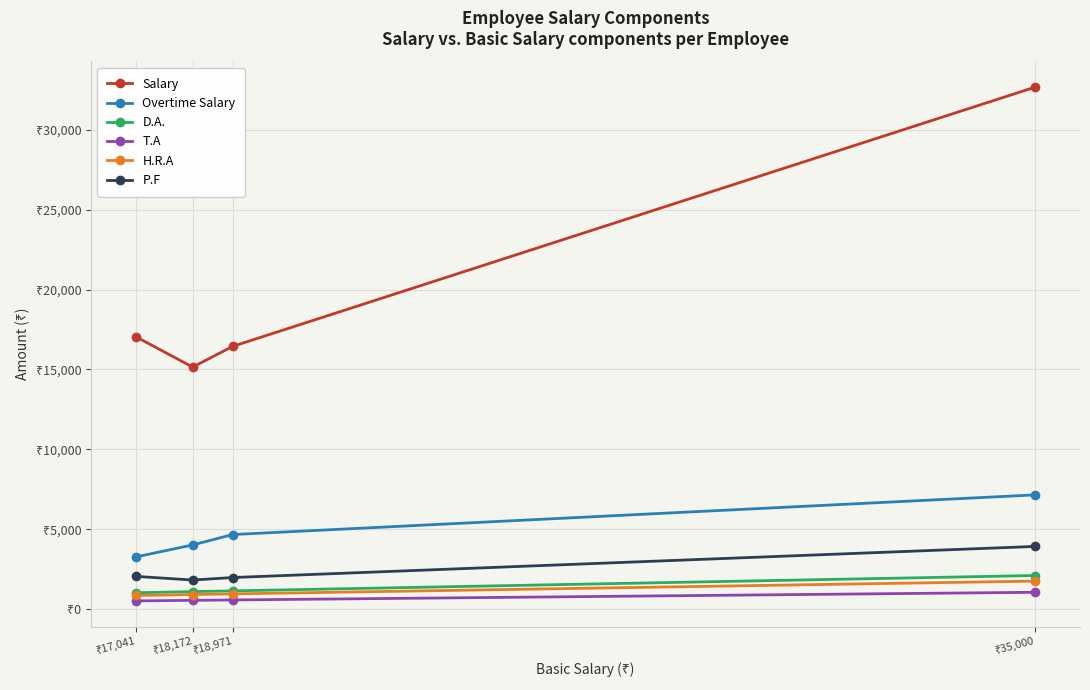

What is the value of the T.A point at the 2nd from the left?

545.2